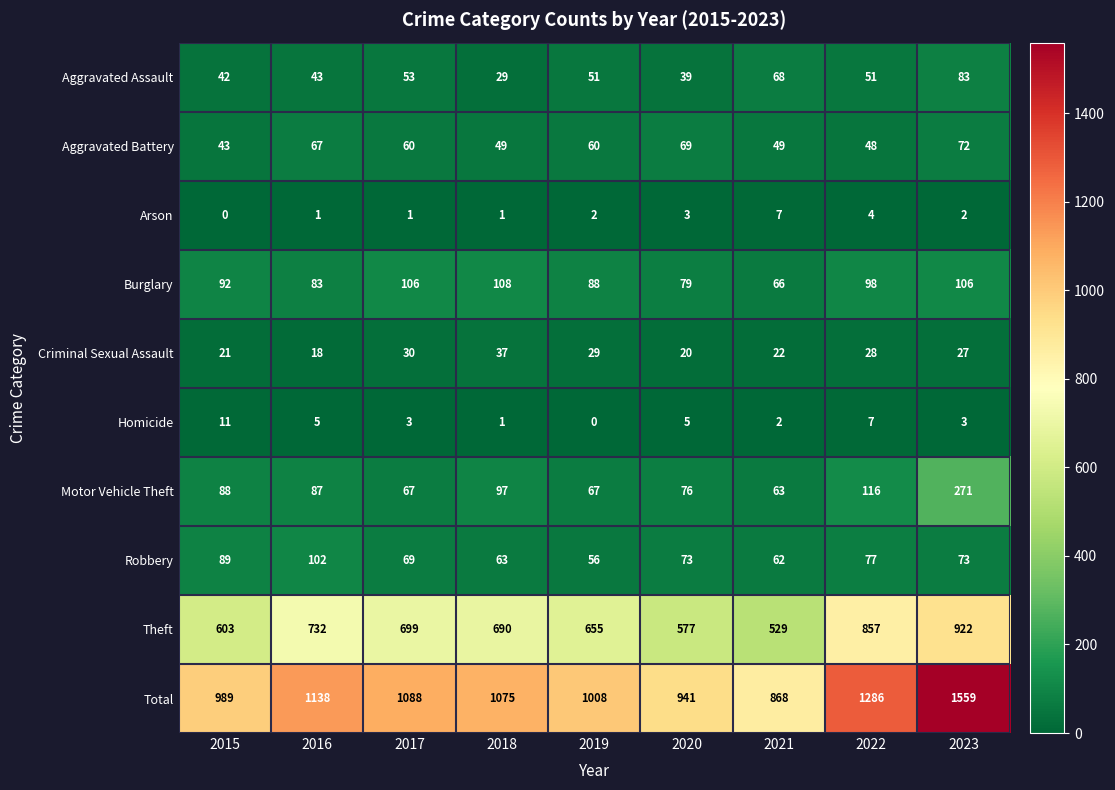

What is the difference between the highest and lowest values at 2017?

1087